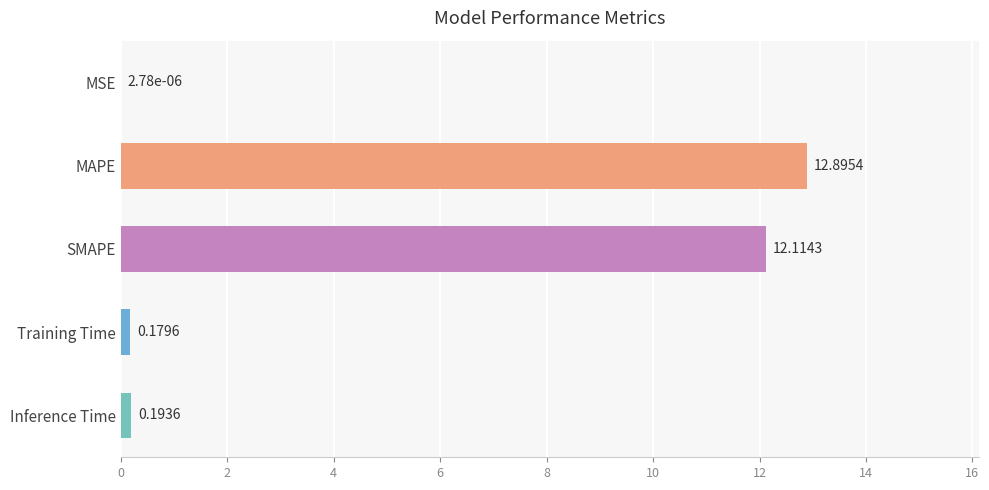

Which label corresponds to the largest value in the chart?

MAPE